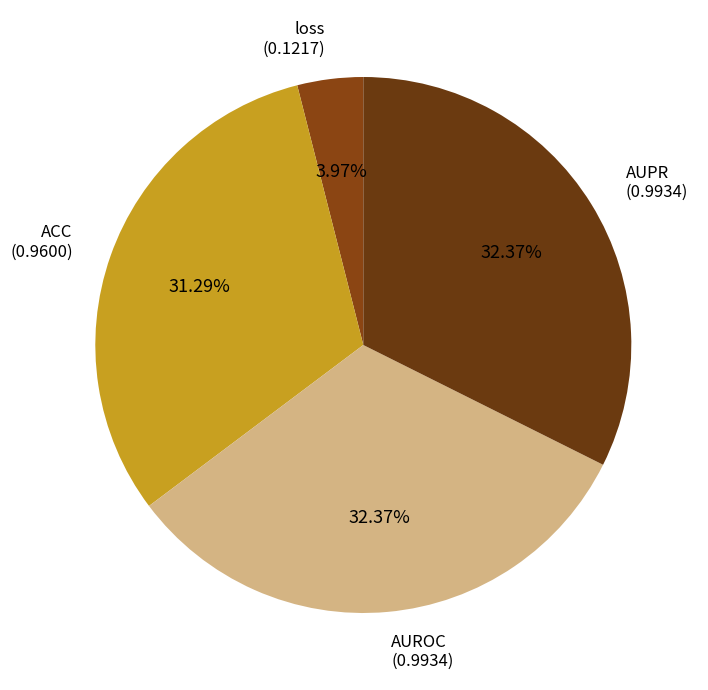

Is there any slice that represents more than half of the pie?

No